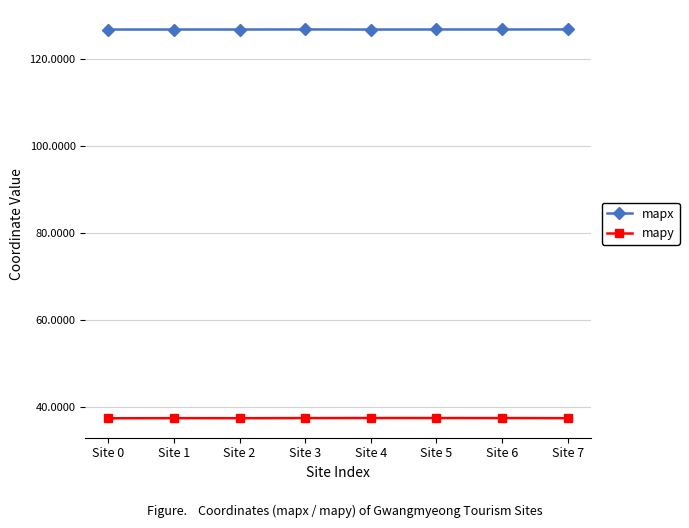

The mapx series shows 126.9 at Site 6. True or false?

True